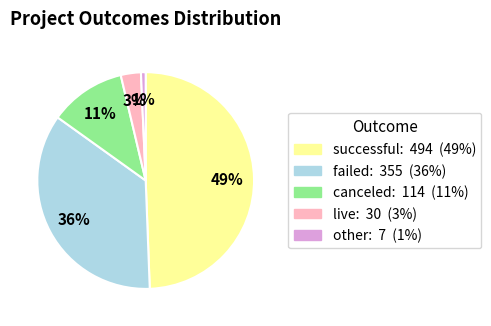

To the nearest percent, what percentage of the pie is successful?

49%